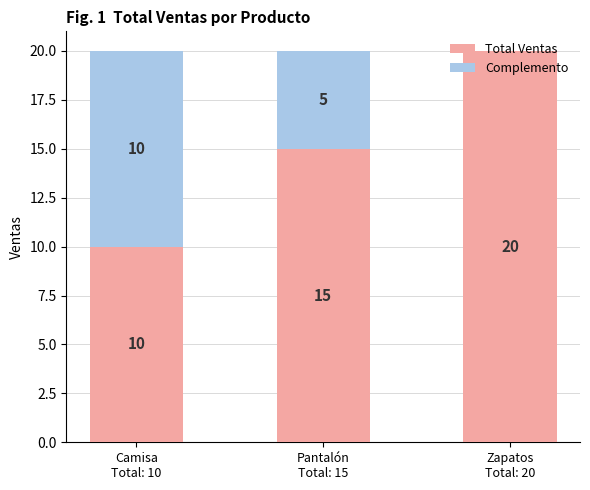

How many Total Ventas values are between 10 and 20?

3